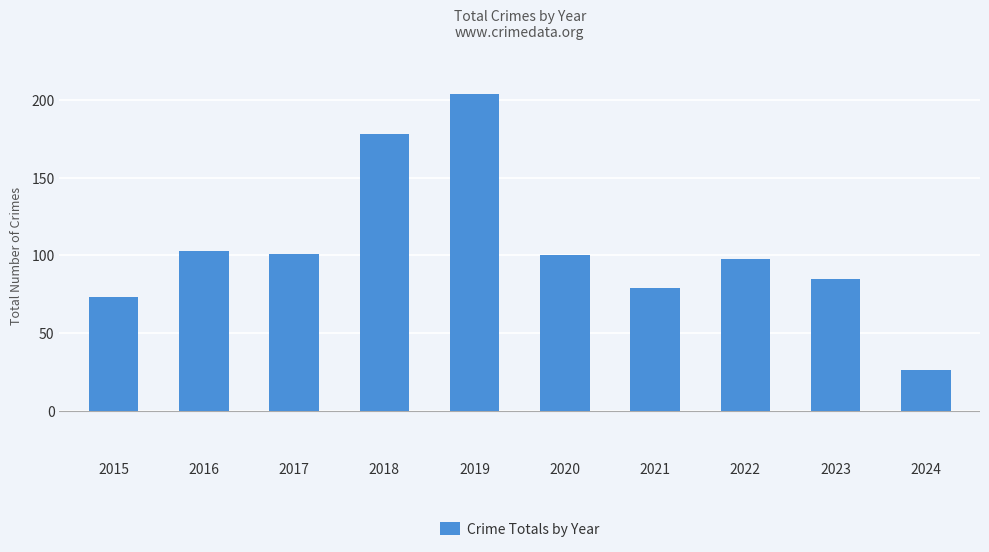

What is the difference between the maximum and second lowest values?

131